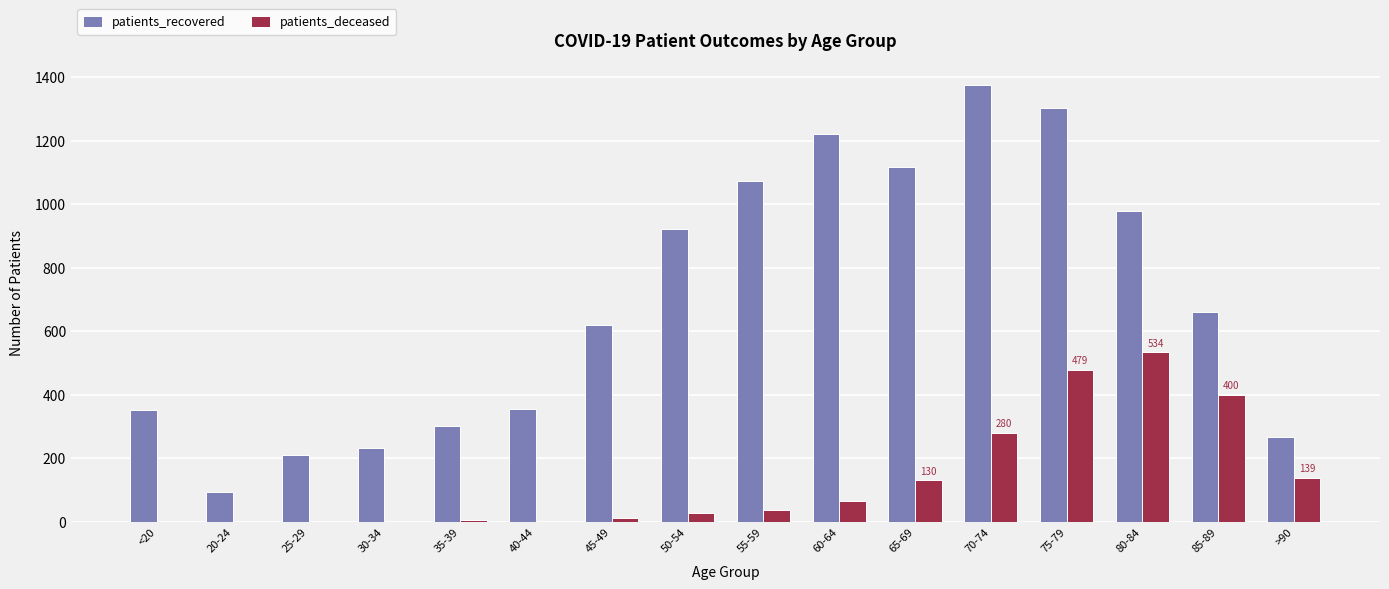

What is the sum of the patients_deceased values at 35-39 and 45-49?

17